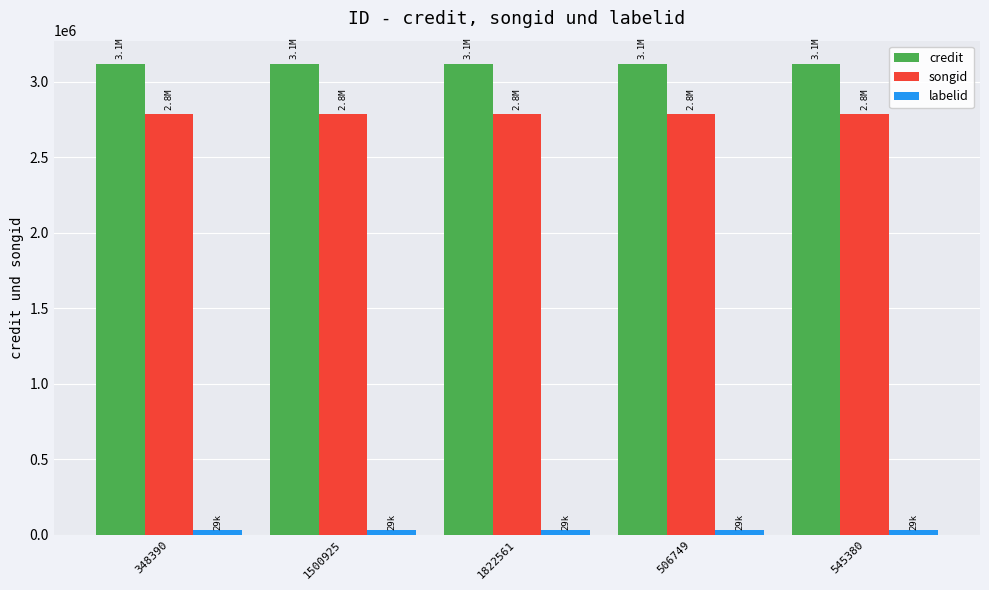

Is the value of credit at 506749 greater than the value of songid at 545380?

Yes